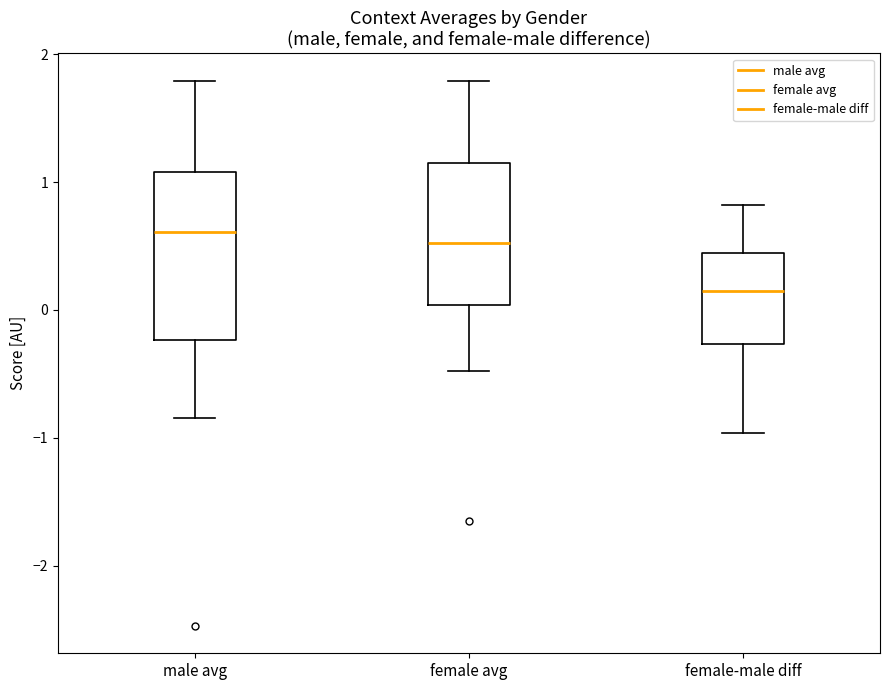

Reading left to right, transcribe this box plot: for each box, give where its median line is, the range the box spans, and where its two whiskers end, as read against the y-axis. The values are not printed on the chart, so give them approximately, as read against the axis.

male avg: median 0.6, box -0.2 to 1.1, whiskers -0.8 to 1.8
female avg: median 0.5, box 0.0 to 1.1, whiskers -0.5 to 1.8
female-male diff: median 0.1, box -0.3 to 0.4, whiskers -1.0 to 0.8